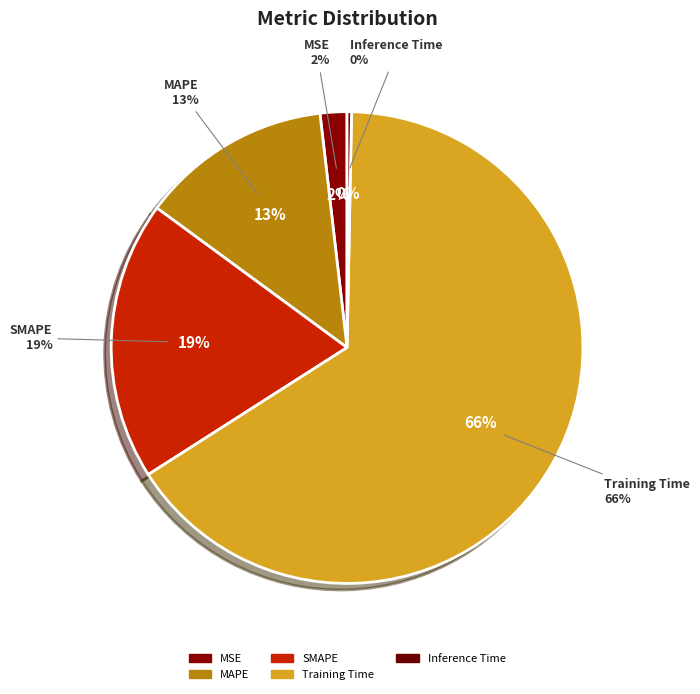

What is the smallest slice in the pie chart?

Inference Time